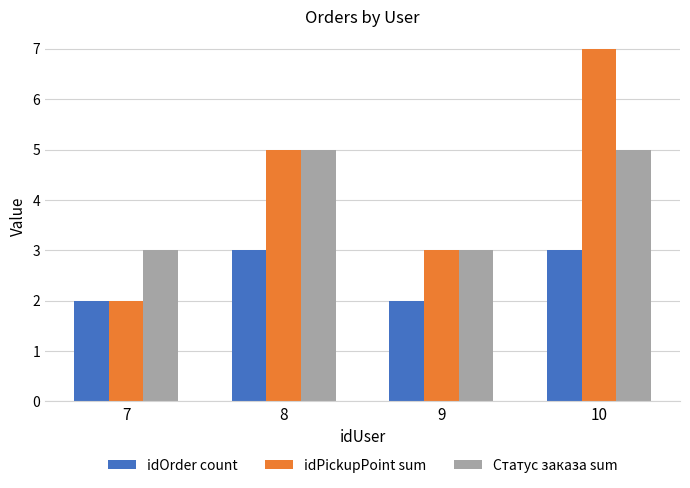

What is the approximate value of idPickupPoint sum at 10?

7